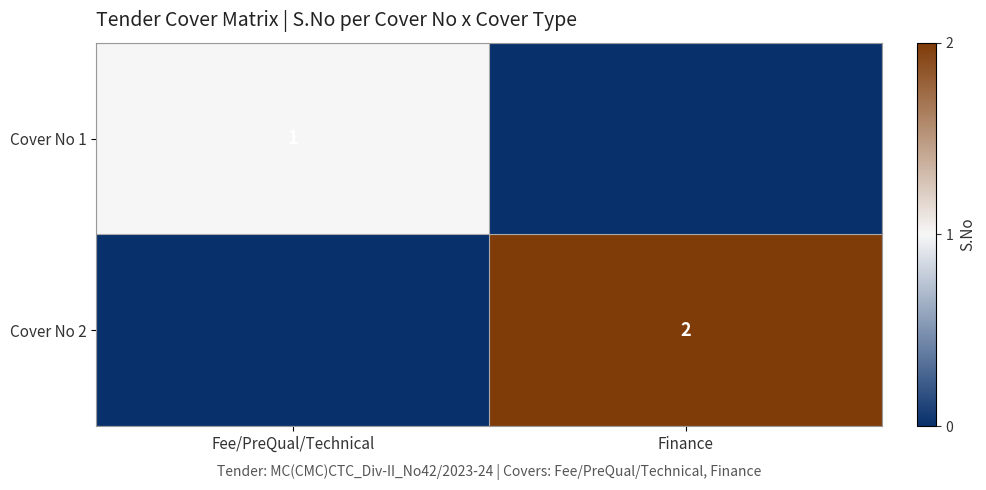

The value of Cover No 1 at Fee/PreQual/Technical is 0. True or false?

False